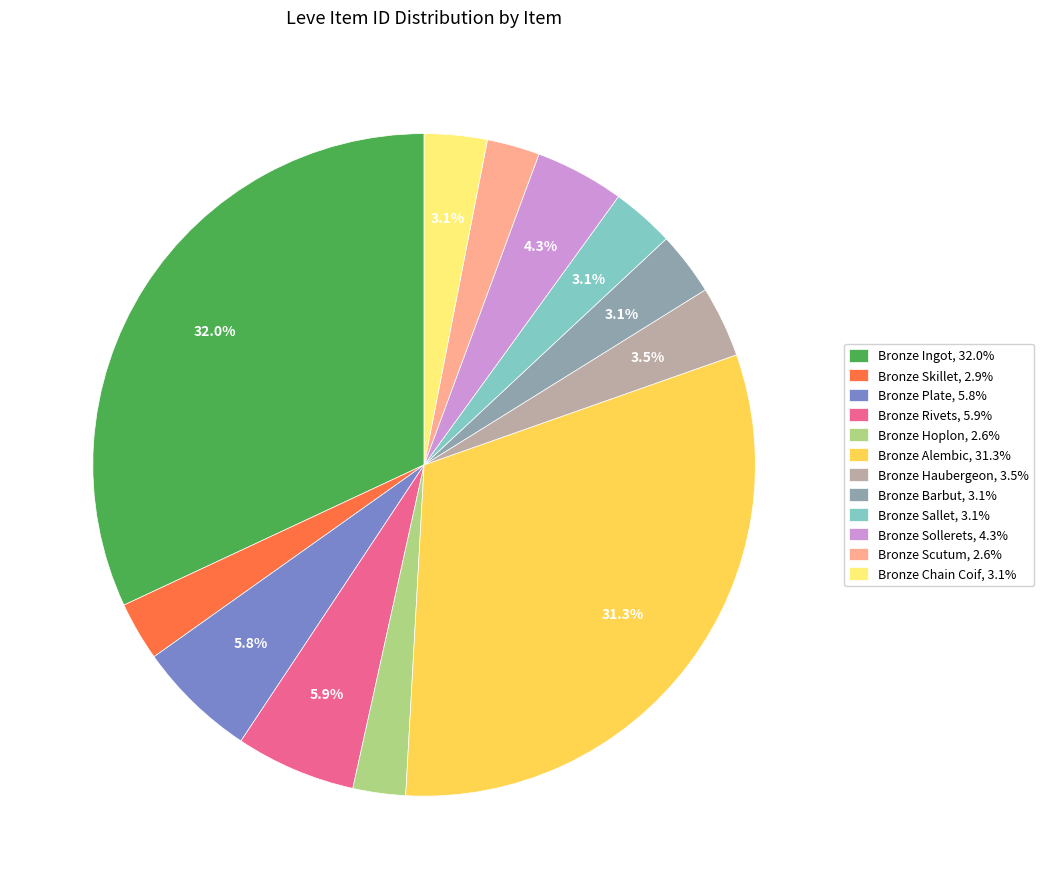

To the nearest percent, what portion does Bronze Plate represent?

6%